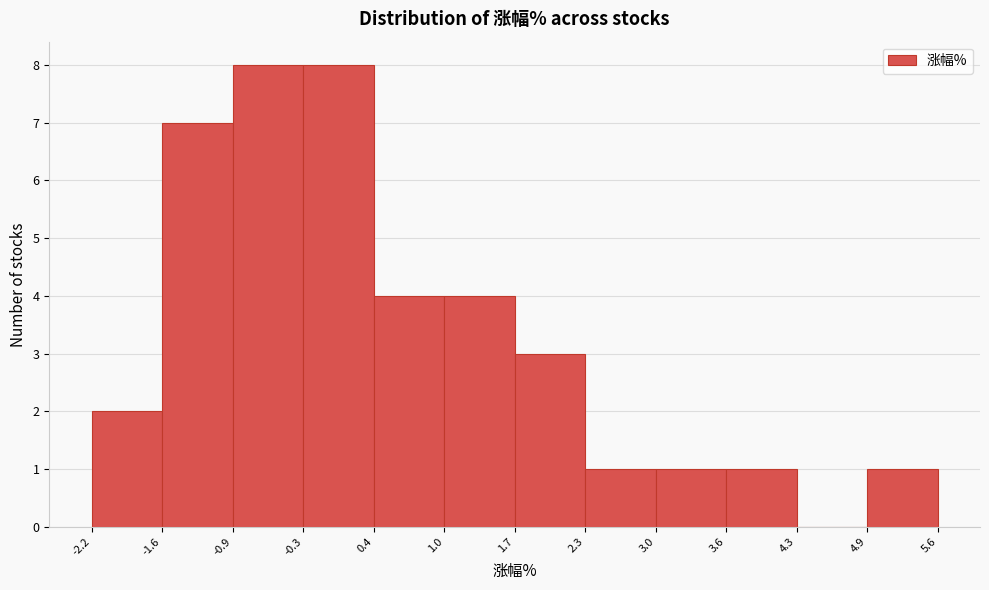

Reading left to right, transcribe this chart: for each bar, give the range it covers on the x-axis and its height. The values are not printed on the chart, so give them approximately, as read against the axis.

-2.2 to -1.6: 2
-1.6 to -0.9: 7
-0.9 to -0.3: 8
-0.3 to 0.4: 8
0.4 to 1.0: 4
1.0 to 1.7: 4
1.7 to 2.3: 3
2.3 to 3.0: 1
3.0 to 3.6: 1
3.6 to 4.3: 1
4.3 to 4.9: 0
4.9 to 5.6: 1